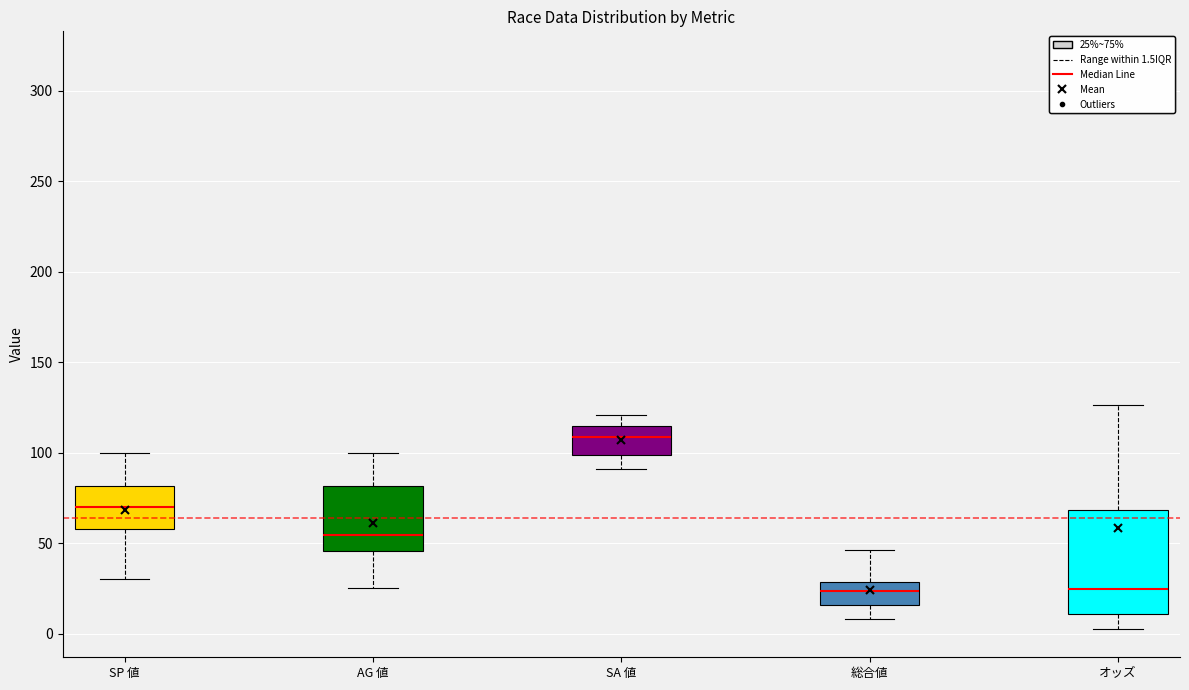

Reading left to right, transcribe this box plot: for each box, give where its median line is, the range the box spans, and where its two whiskers end, as read against the y-axis. The values are not printed on the chart, so give them approximately, as read against the axis.

SP 値: median 70, box 60 to 80, whiskers 30 to 100
AG 値: median 55, box 45 to 80, whiskers 25 to 100
SA 値: median 110, box 100 to 115, whiskers 90 to 120
総合値: median 25, box 15 to 30, whiskers 10 to 45
オッズ: median 25, box 10 to 70, whiskers 5 to 125